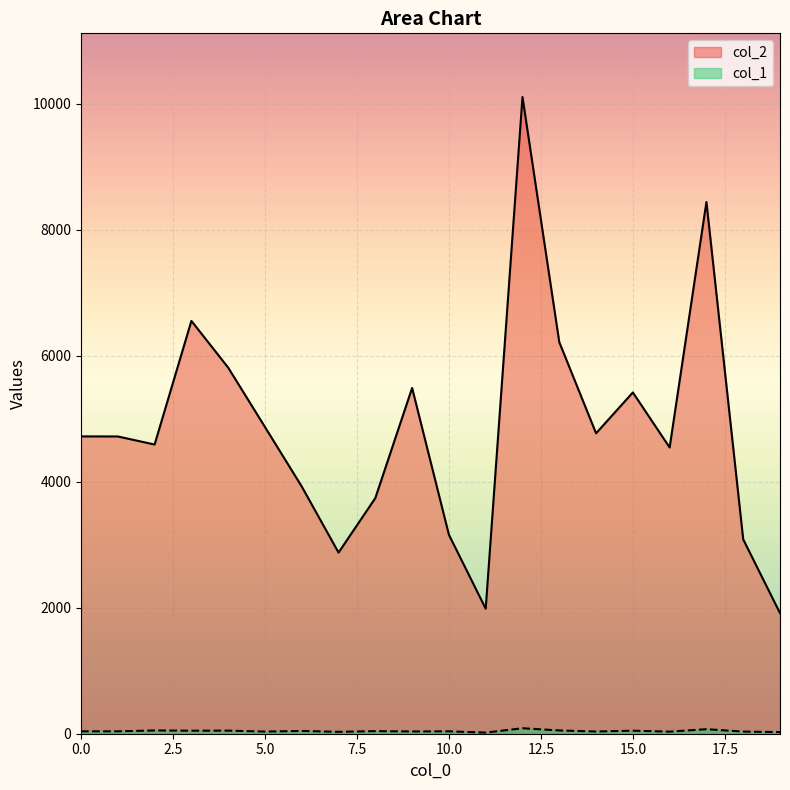

The col_1 series shows 69 at 6. True or false?

False